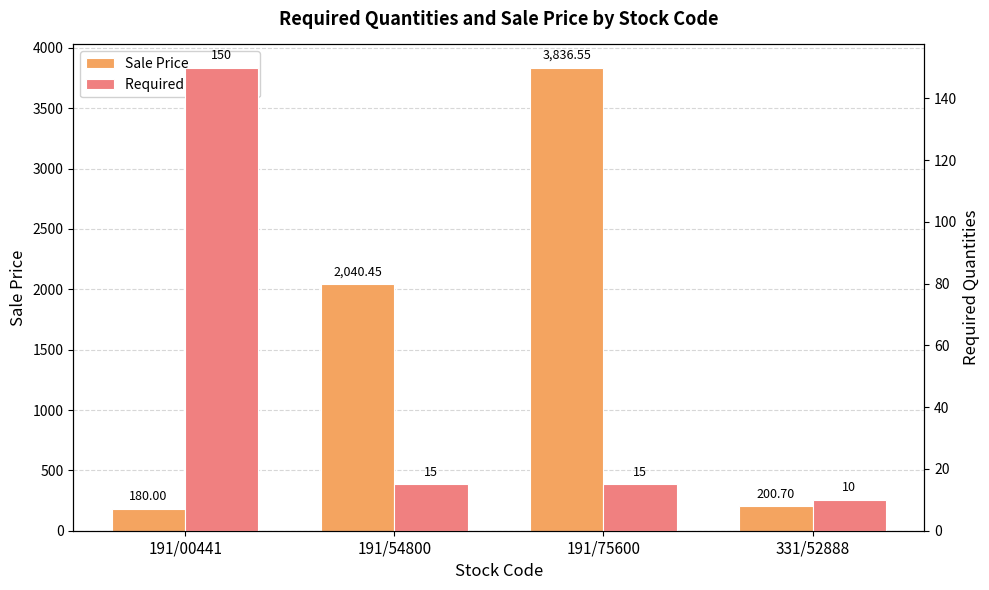

Rank the categories by Required Quantities value from lowest to highest.

331/52888, 191/54800, 191/75600, 191/00441